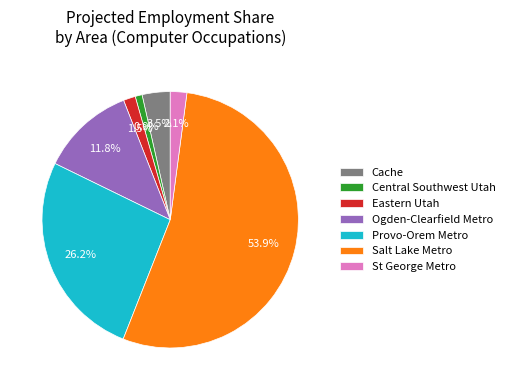

To the nearest percent, what is the combined percentage of Eastern Utah and St George Metro?

4%